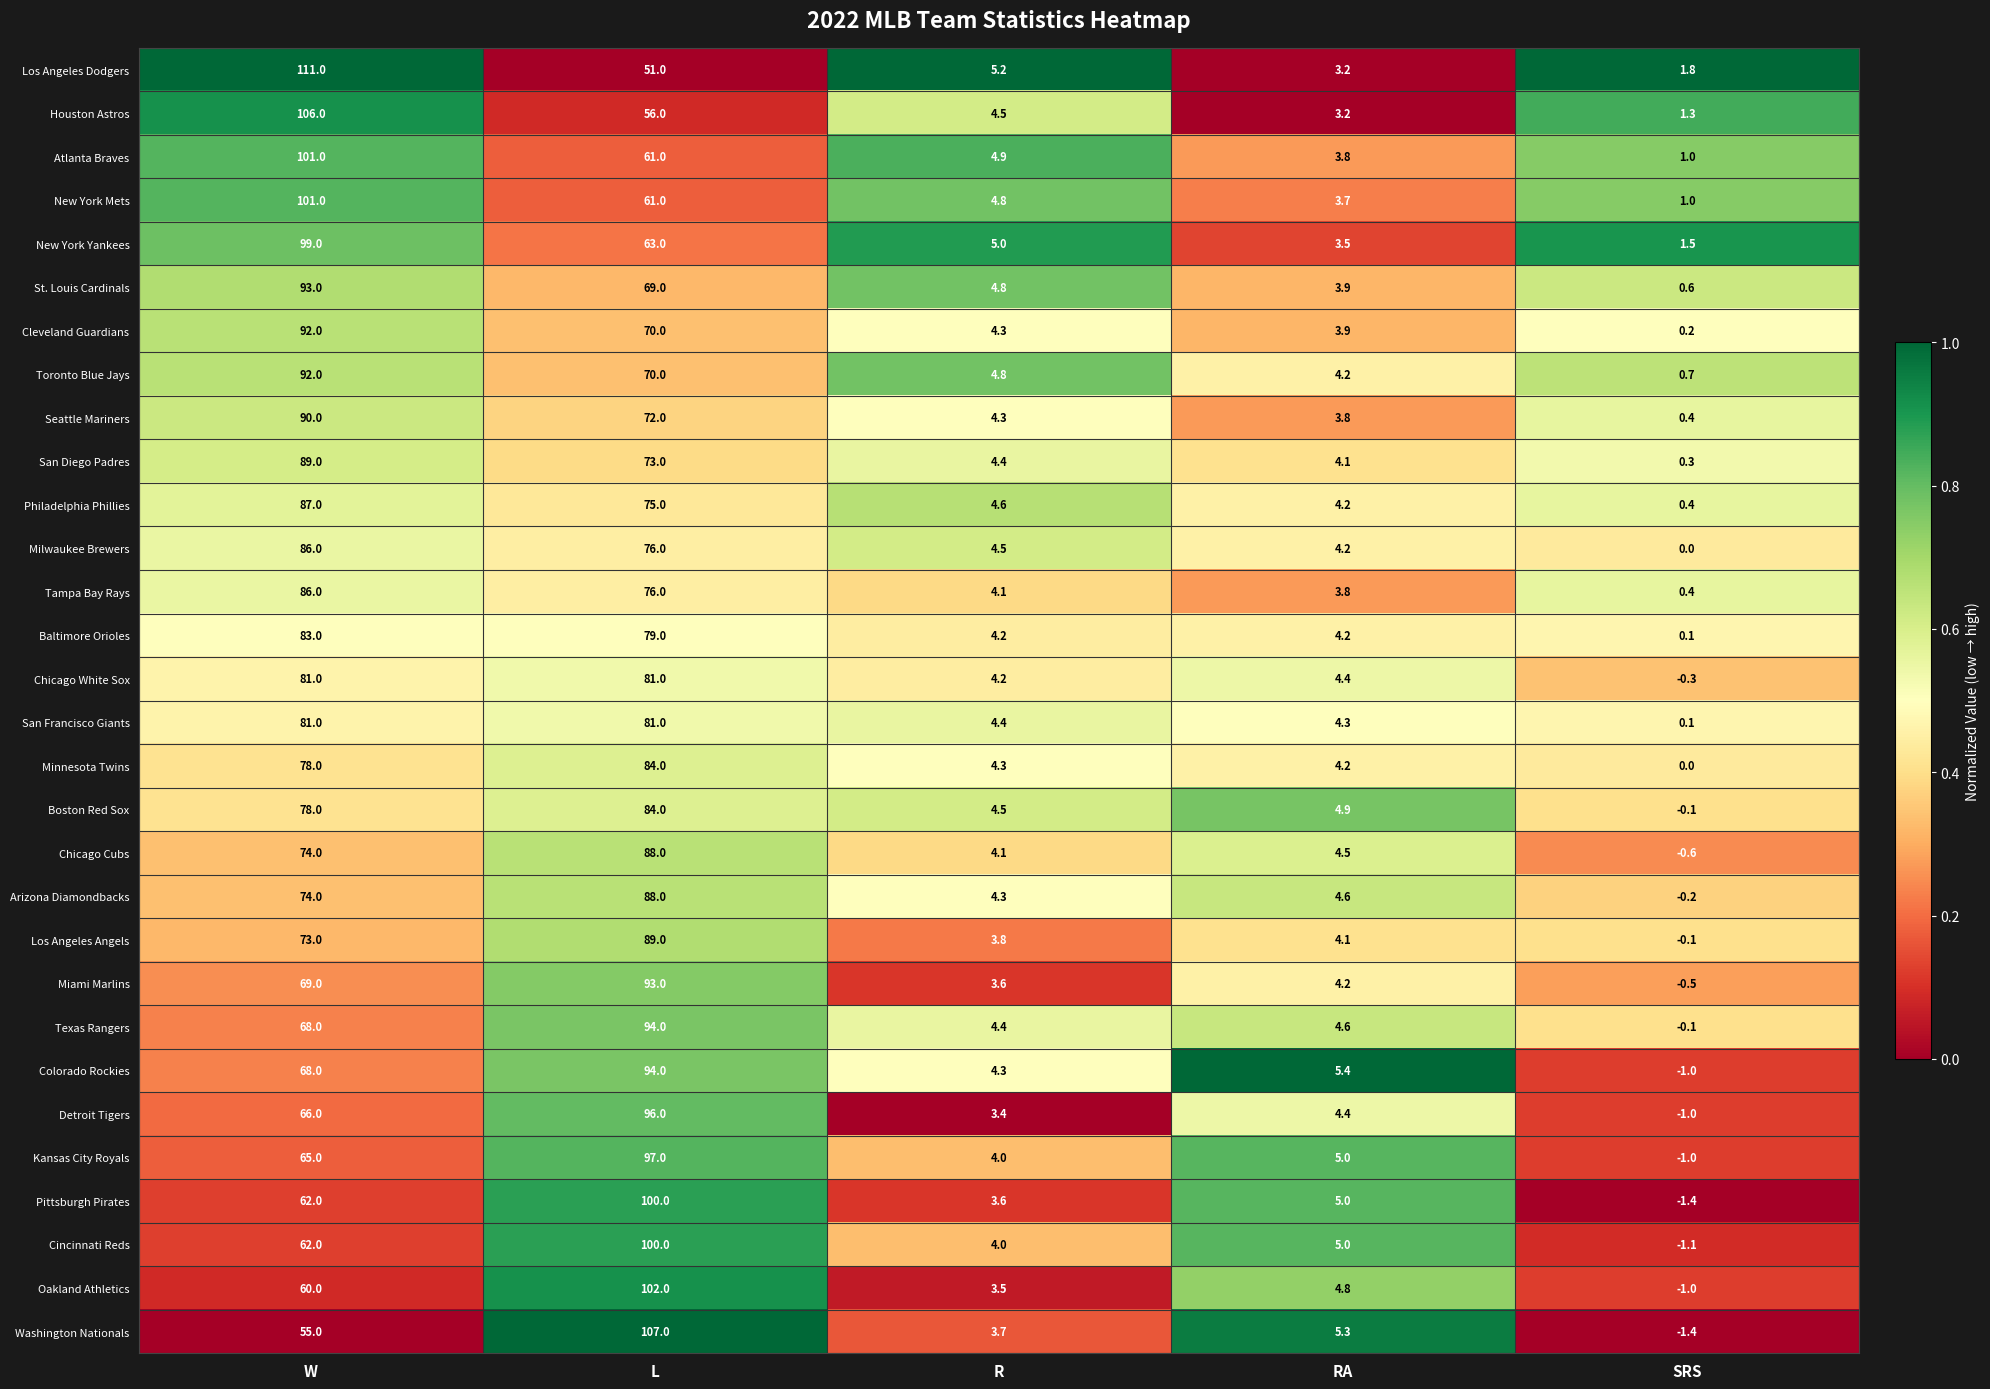

At which label does Seattle Mariners first exceed 4?

W